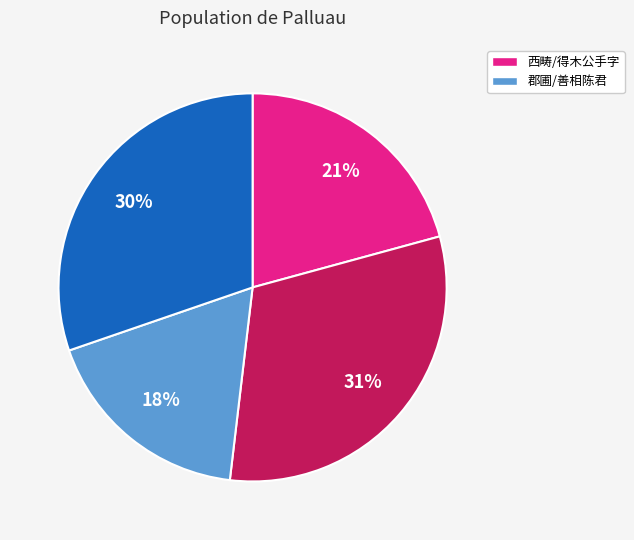

Is there any slice that represents more than half of the pie?

No